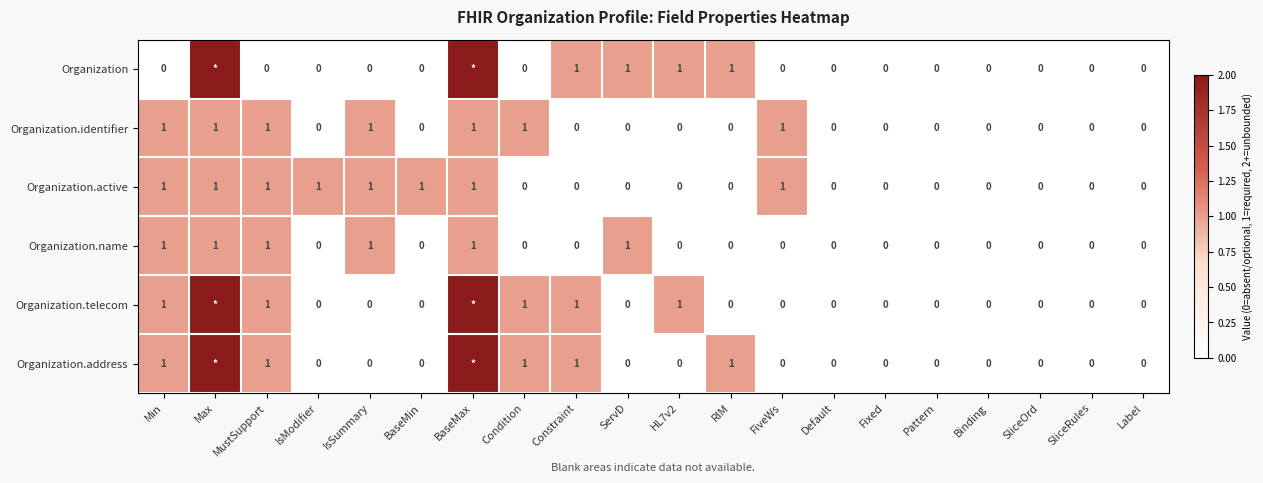

True or false: Organization.name has a value of 1 at IsSummary.

True